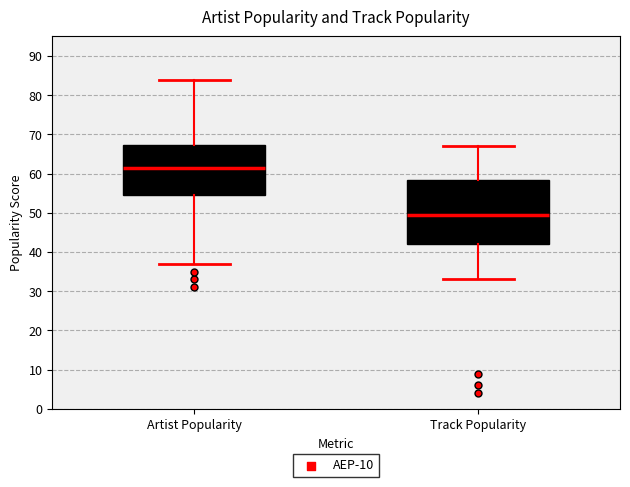

Where does the upper whisker of the box for Track Popularity end on the y-axis? The values are not printed on the chart, so give them approximately, as read against the axis.

67